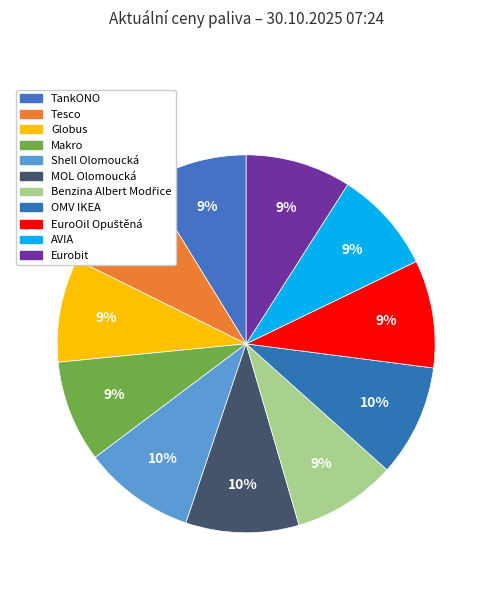

What is the change in value from TankONO to AVIA?

+0.1